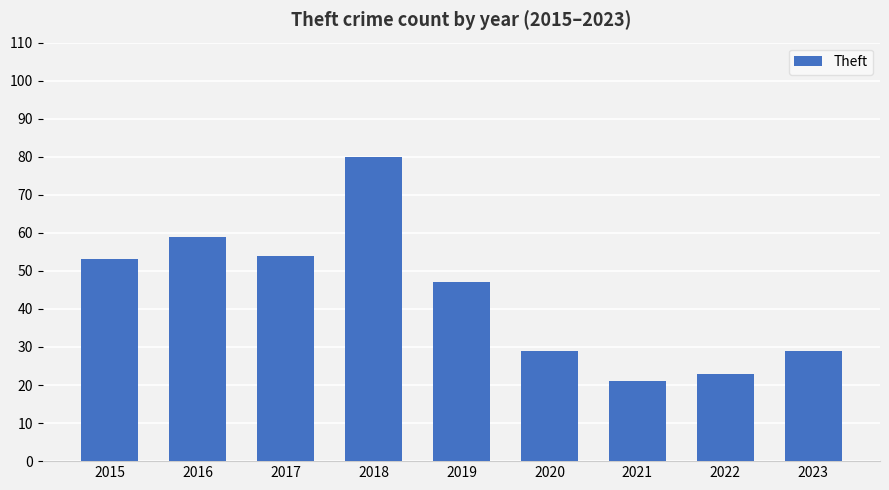

What is the sum of all values?

395